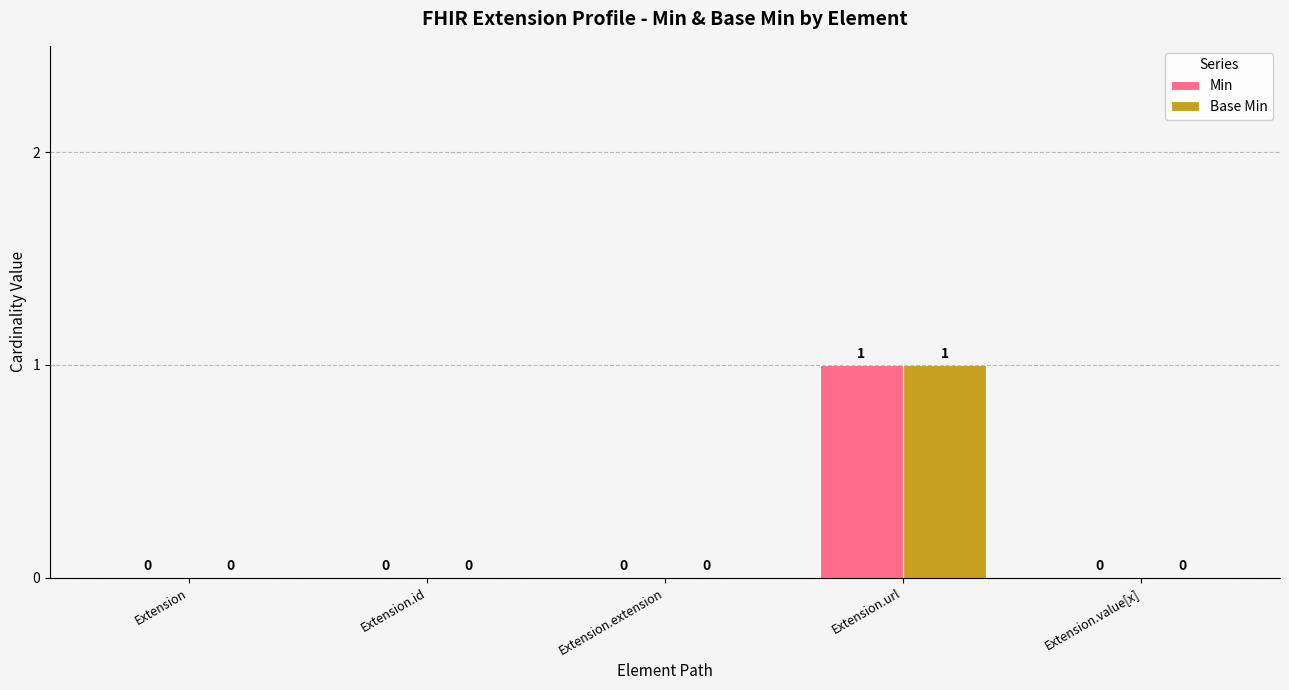

At which label does Base Min reach its peak?

Extension.url